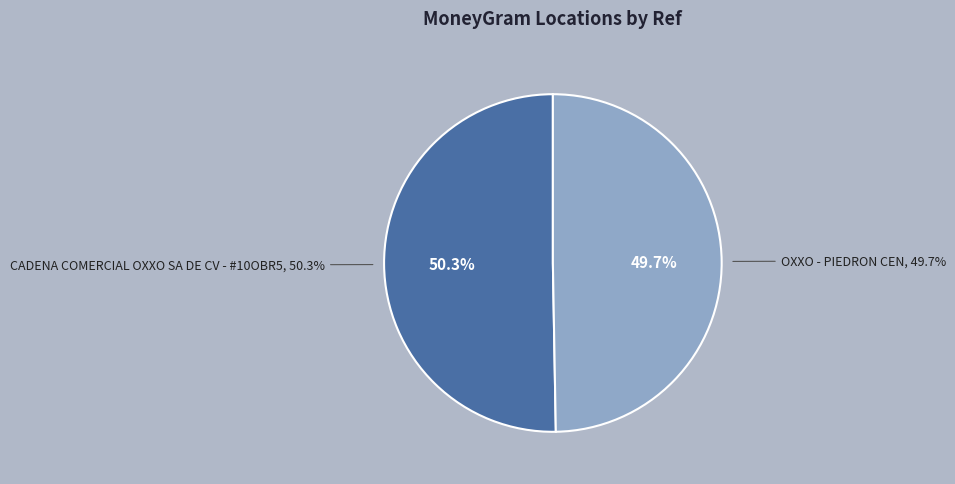

Rank the categories by value from lowest to highest.

OXXO - PIEDRON CEN, CADENA COMERCIAL OXXO SA DE CV - #10OBR5